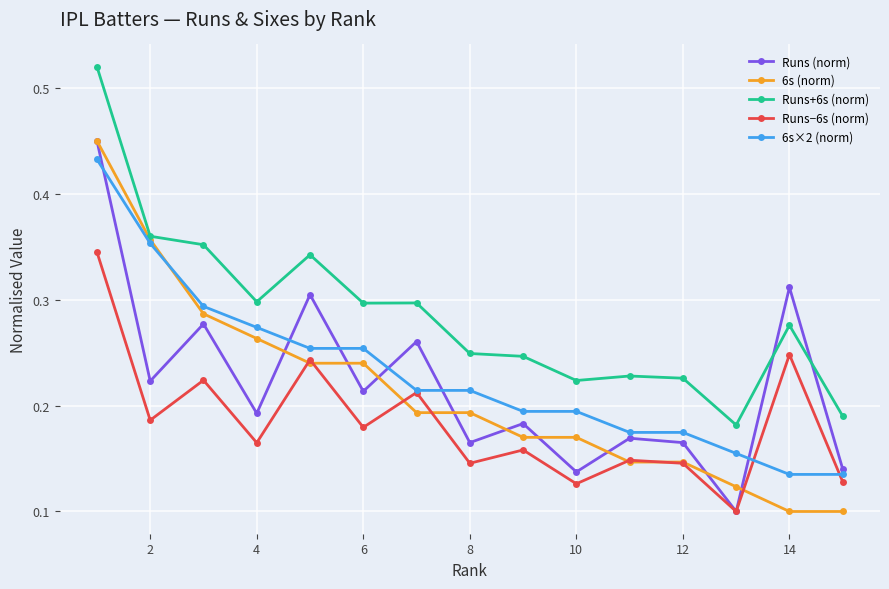

At how many categories does at least one series exceed 0?

15